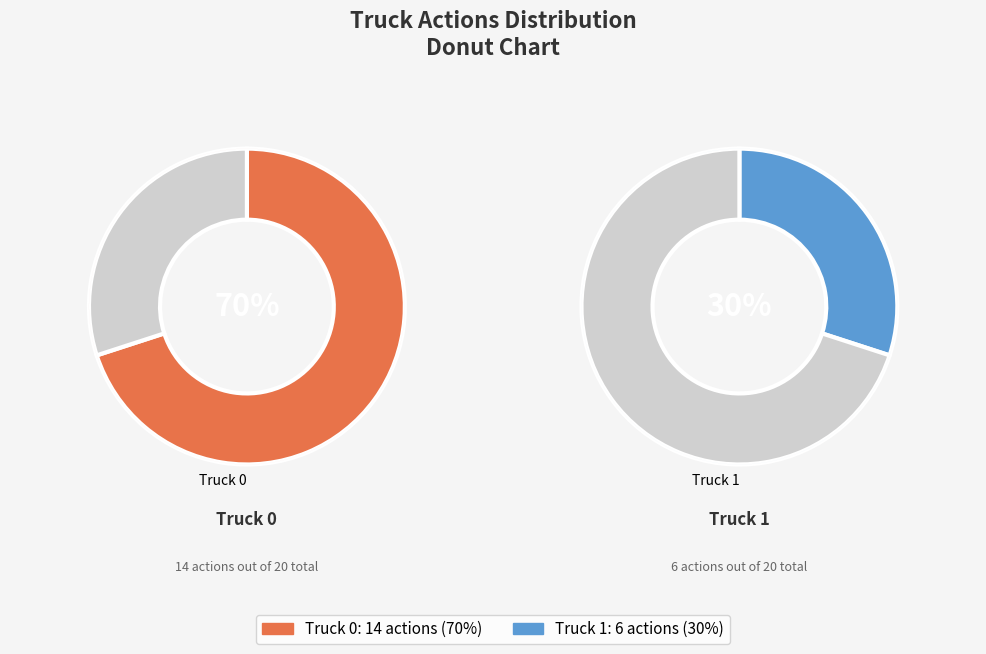

Between Truck 0 and Truck 1, which is larger?

Truck 0